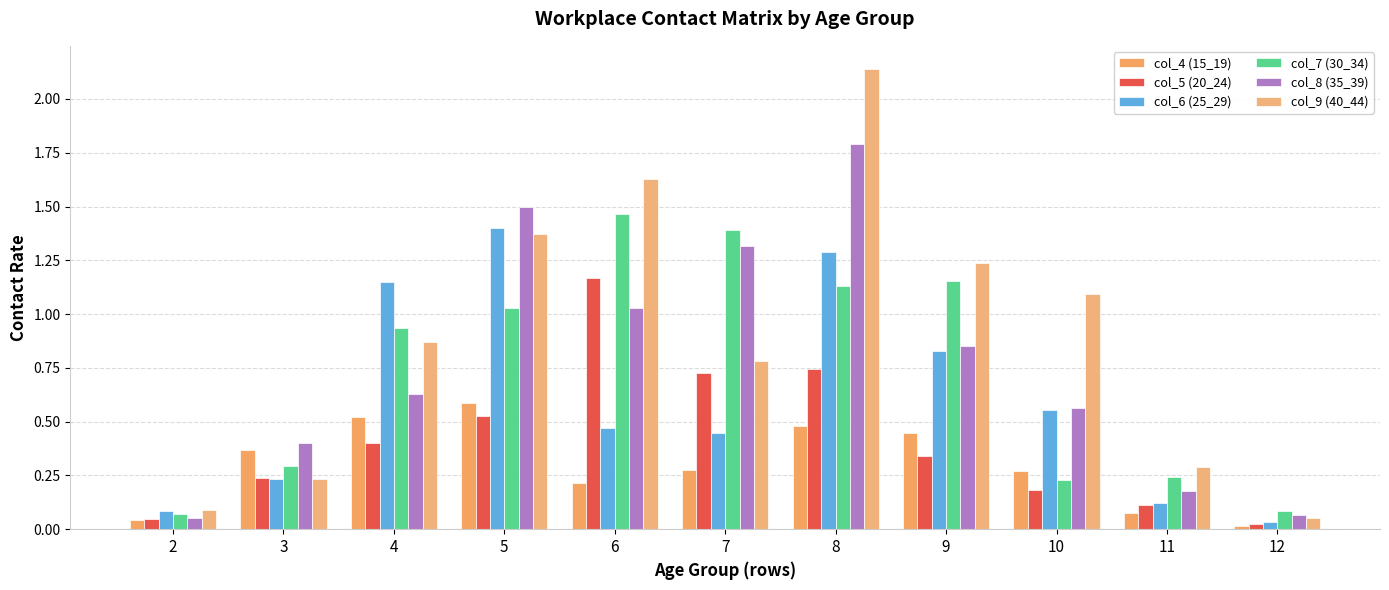

What is the sum of all col_9 (40_44) values?

9.8